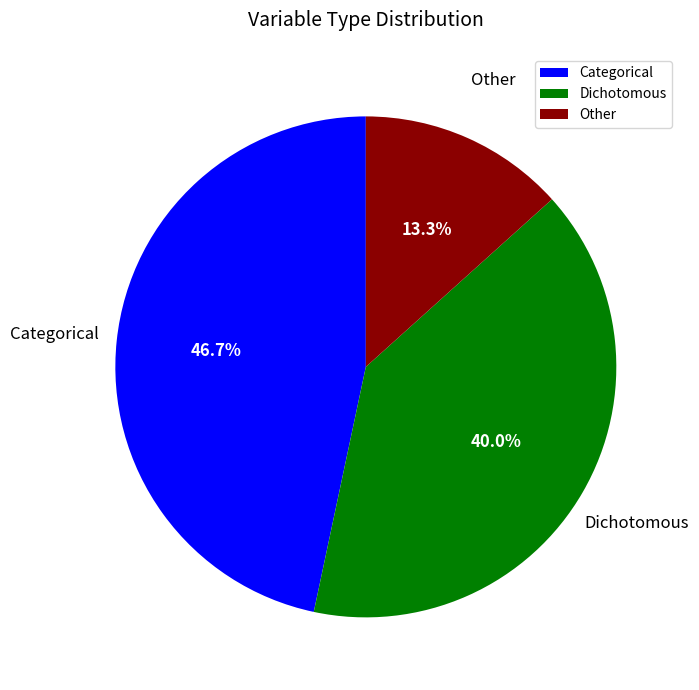

Approximately how many times larger is the value at Other compared to Dichotomous?

0.3